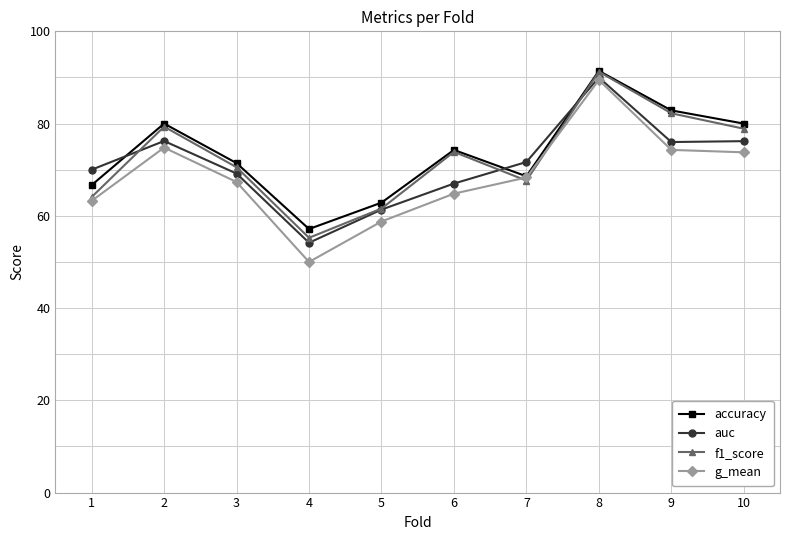

What are all the series names shown in the legend?

accuracy, auc, f1_score, g_mean